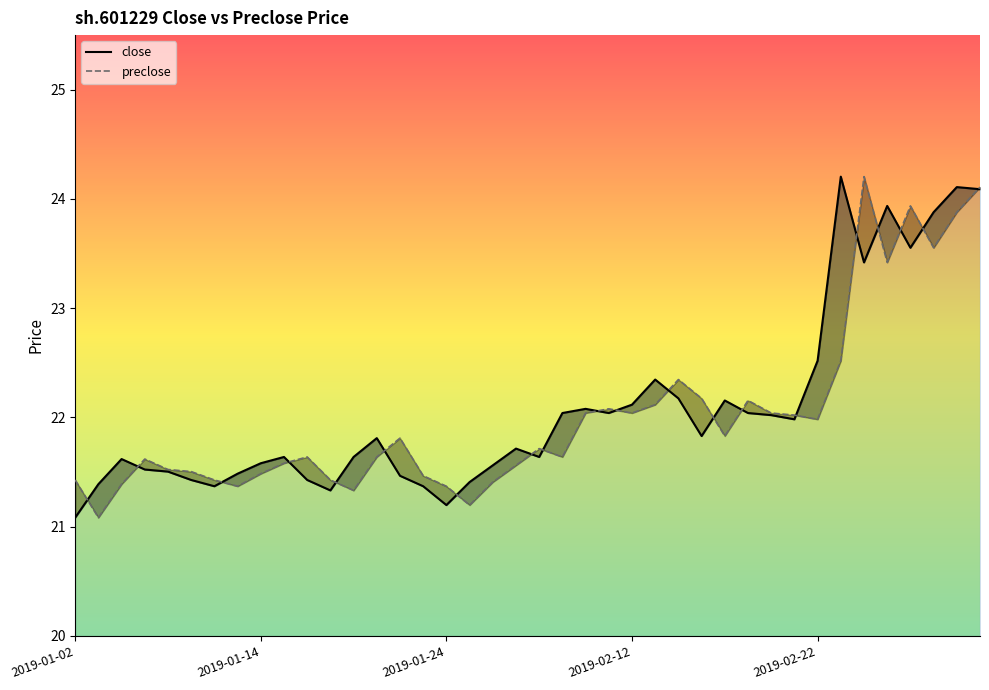

At which category does preclose reach its first local peak?

2019-01-07